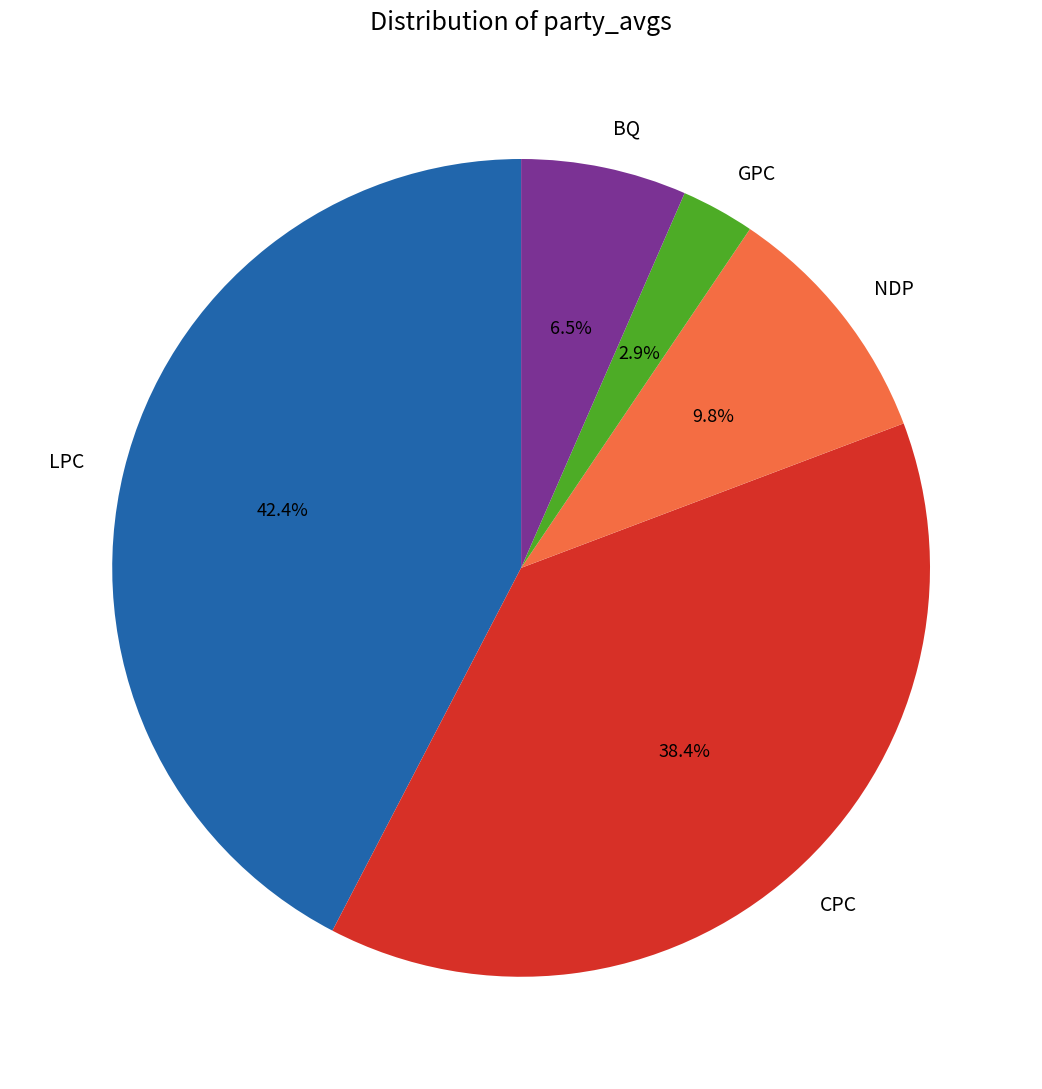

To the nearest percent, what is the average slice percentage?

20%